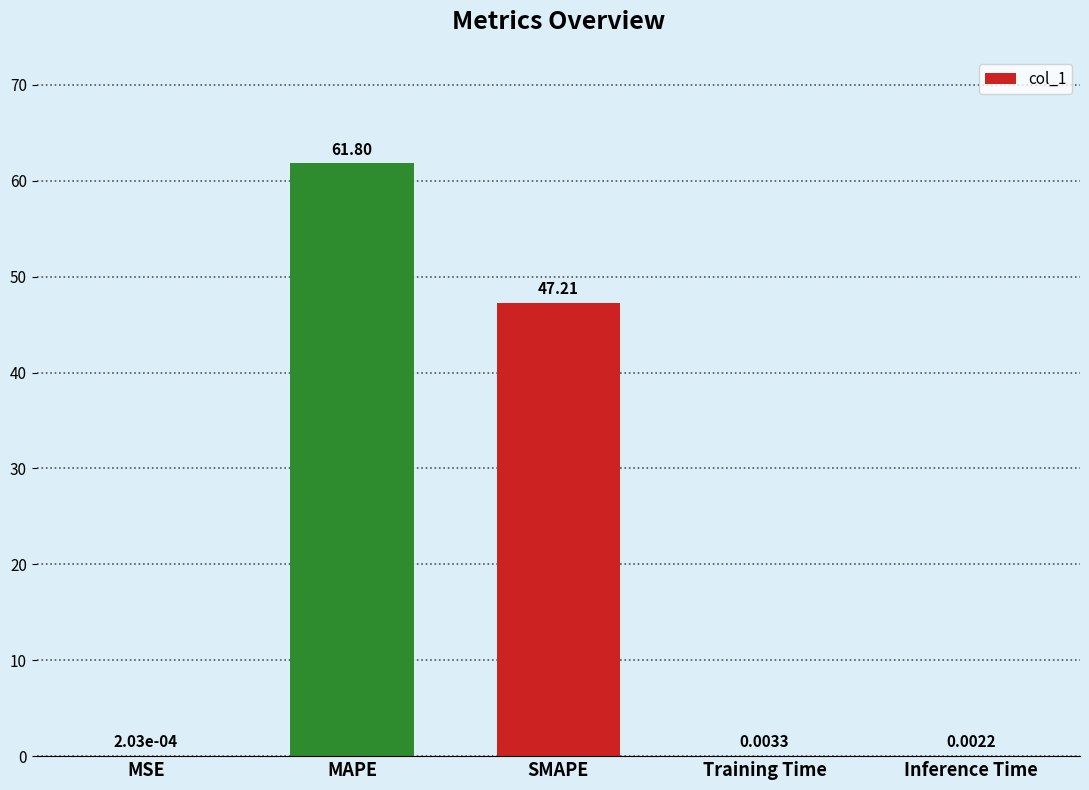

Where is the data nearest to the value 30?

SMAPE